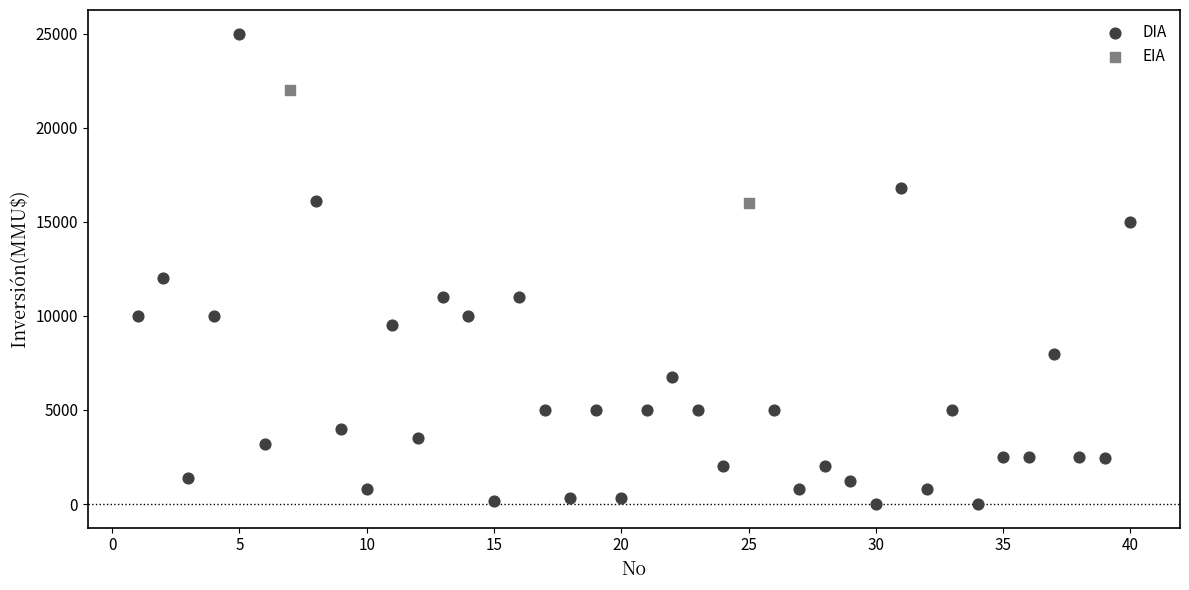

What are all the series names shown in the legend?

DIA, EIA